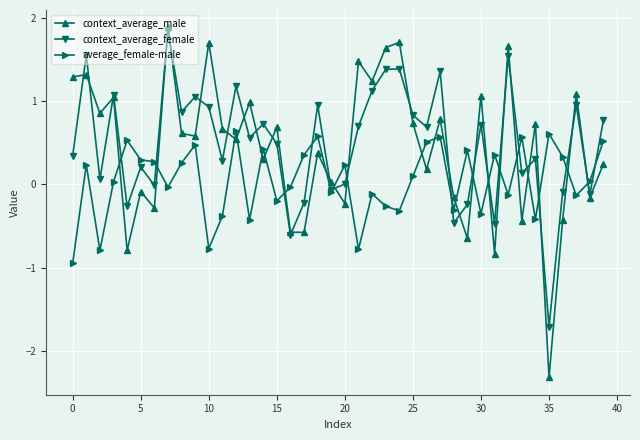

How many lines are shown in the chart?

3